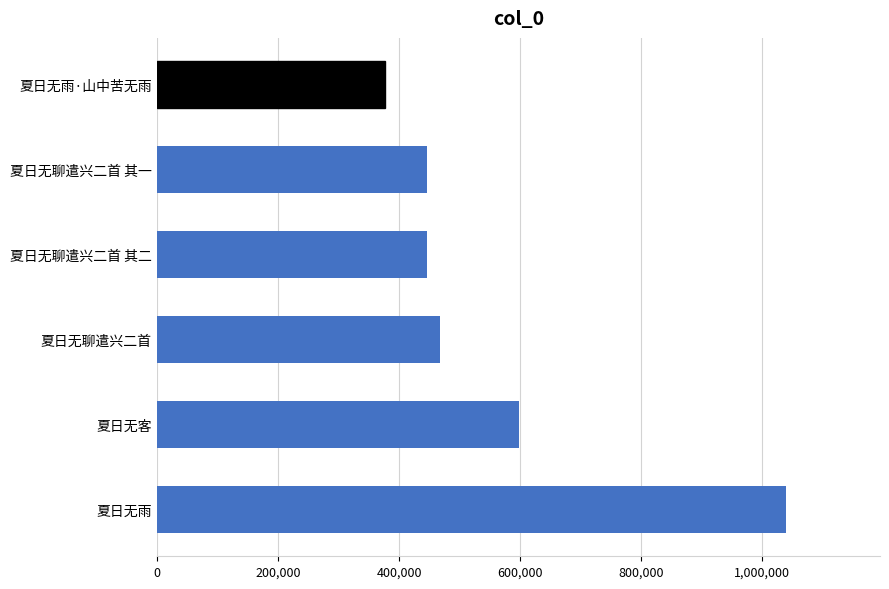

Does the chart contain any negative values?

No